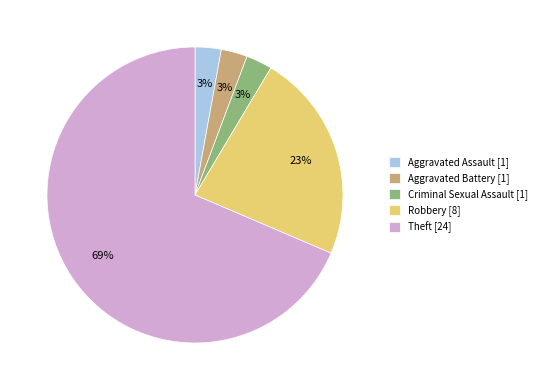

To the nearest percent, what is the combined percentage of Aggravated Battery [1] and Criminal Sexual Assault [1]?

6%